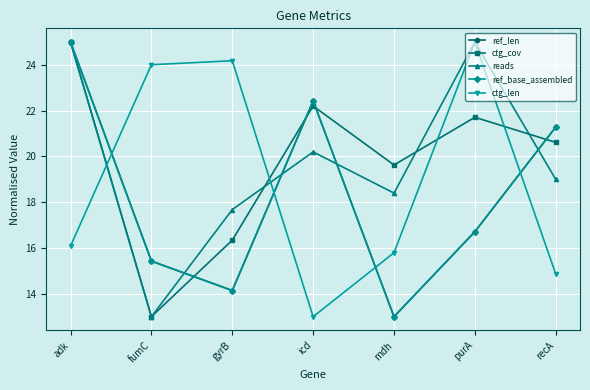

Is this an area chart (filled region under the line)?

No